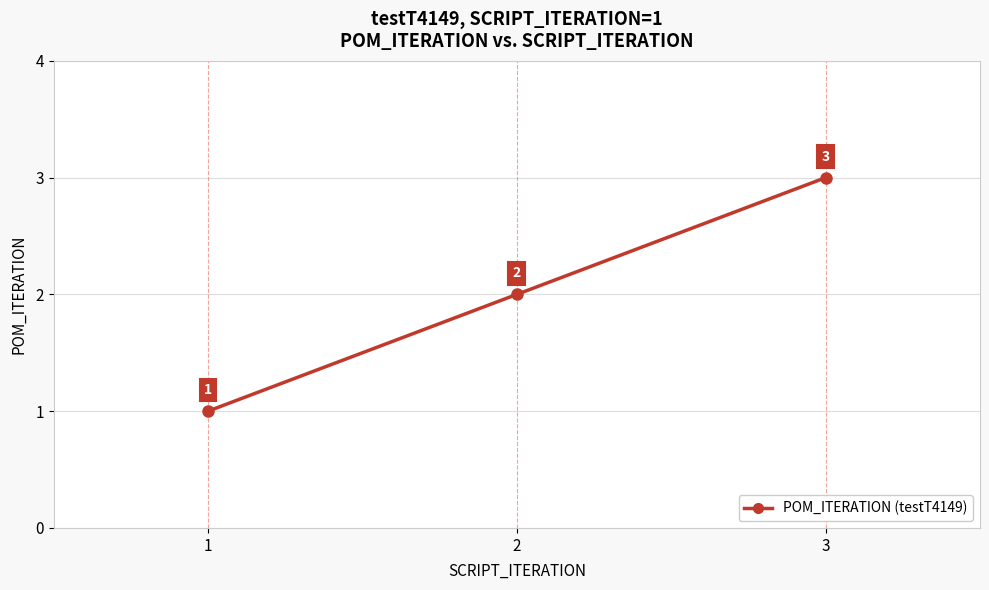

The value at 1 is 1. True or false?

True